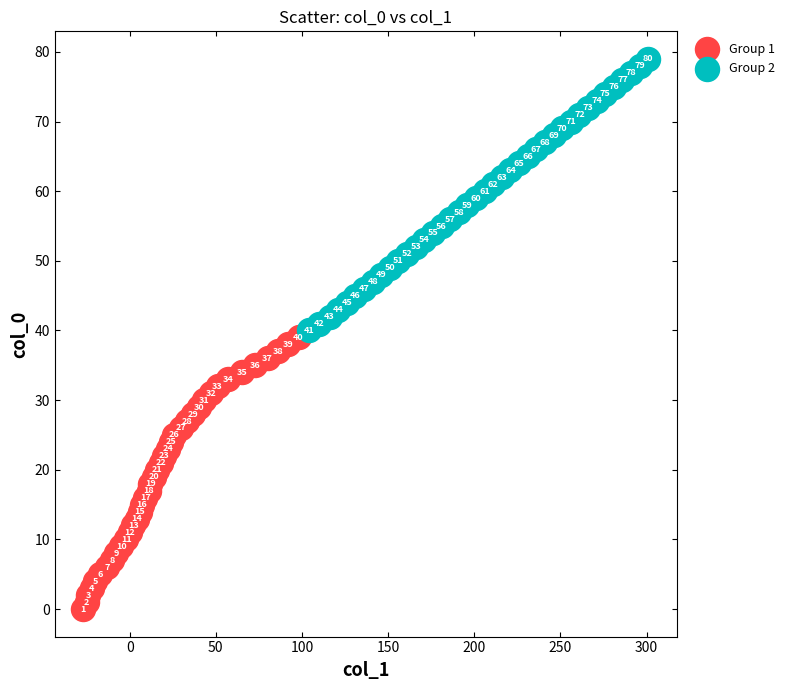

Which series contains the highest Y value?

Group 2